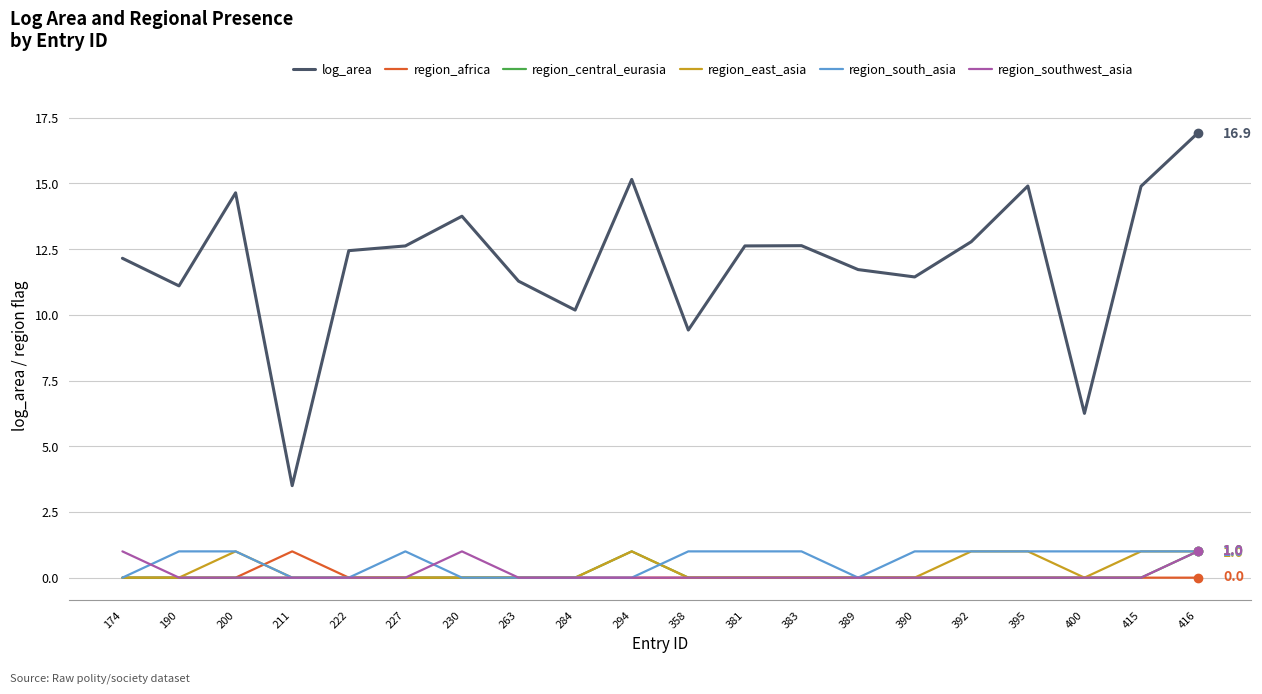

What is the average value of the log_area series?

12.0